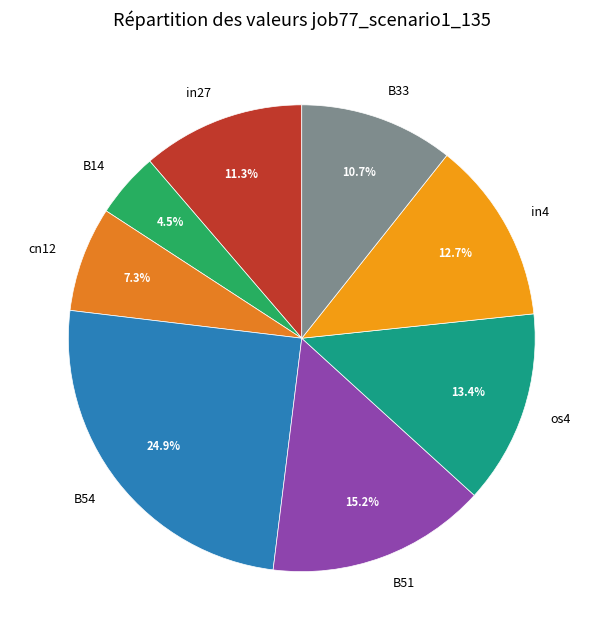

Which has a higher value, in4 or B51?

B51